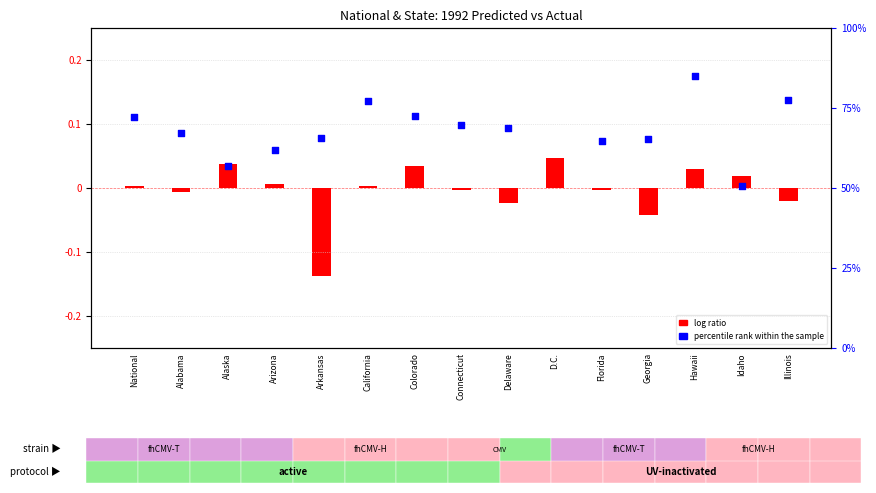

Which has a higher value, Hawaii or California?

Hawaii